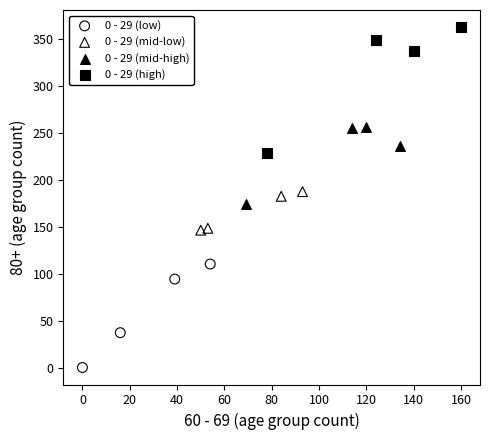

Which series reaches the minimum Y coordinate?

0 - 29 (low)